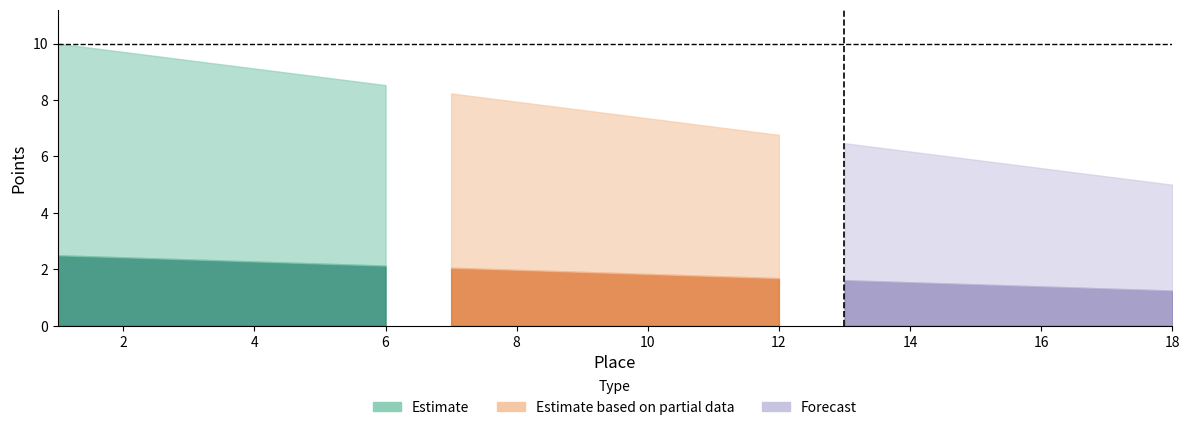

What value does the data have at 4.0?

9.1